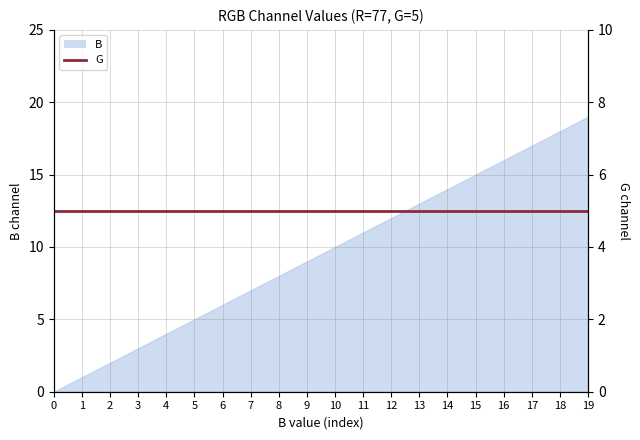

What is the maximum value shown in the chart?

19